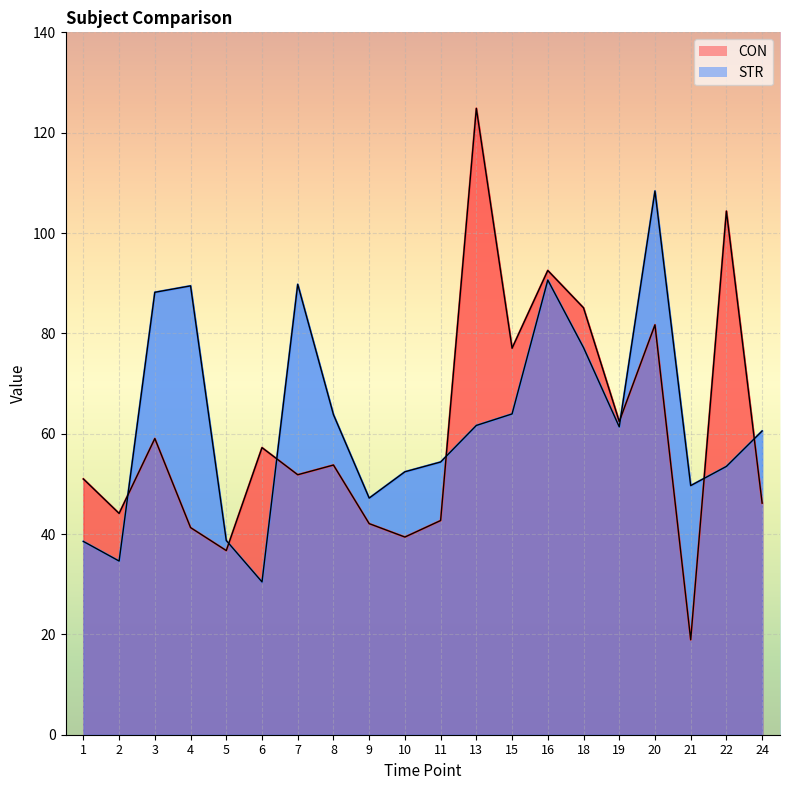

Which series has the largest total across all categories?

STR